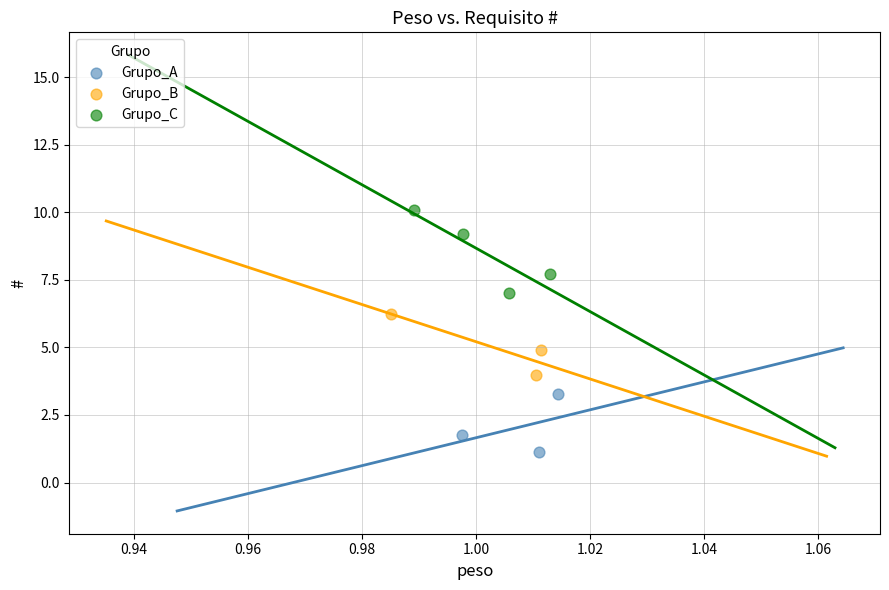

Which series contains the highest Y value?

Grupo_C